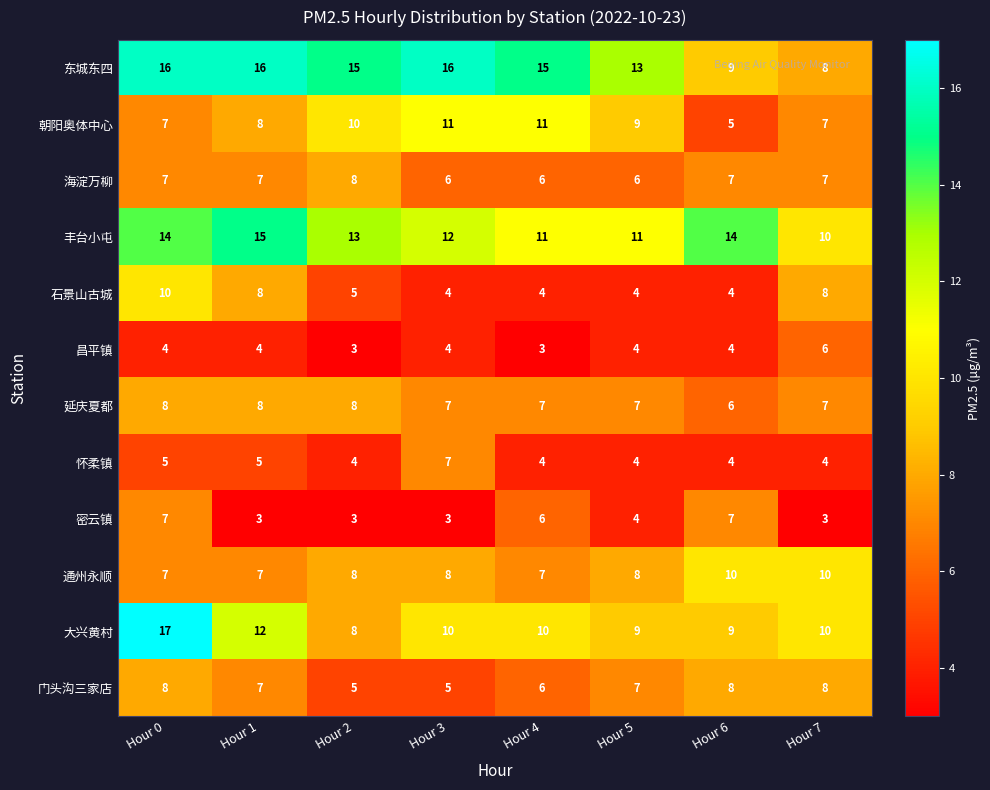

At which label is 门头沟三家店 closest to 6?

Hour 4